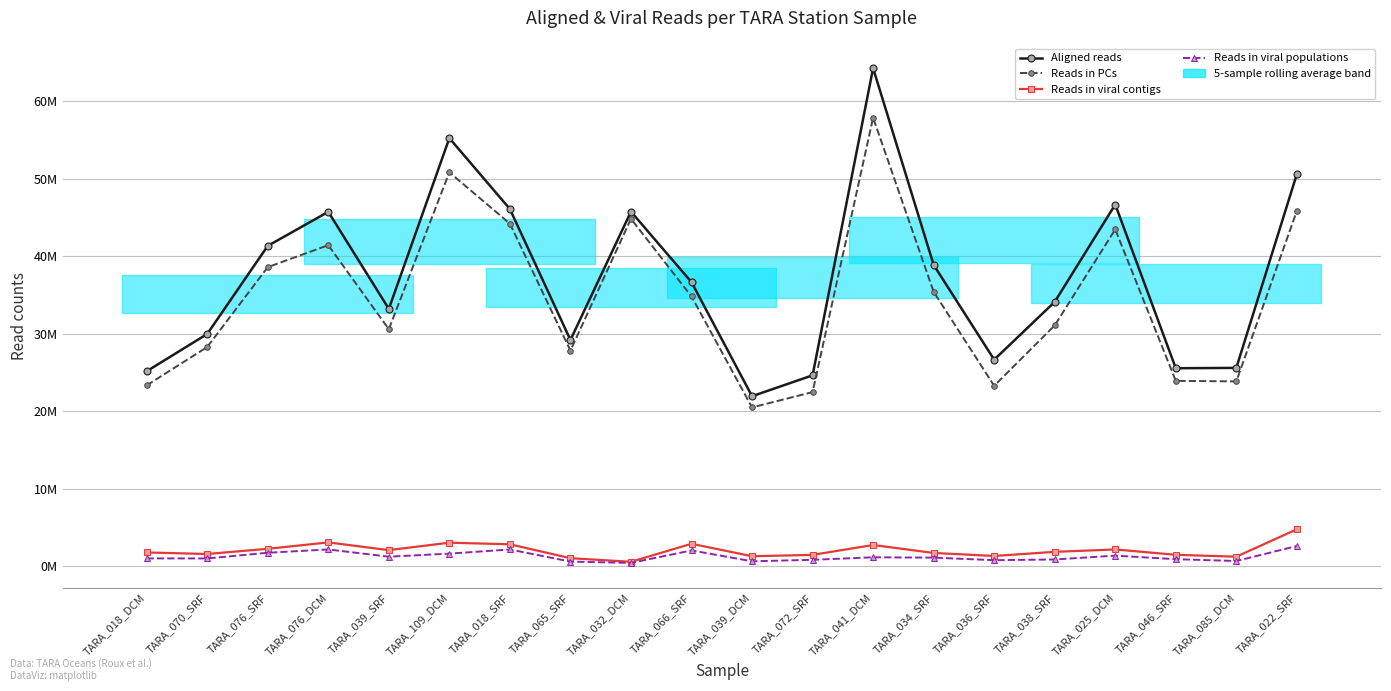

At how many categories does at least one series exceed 16744208?

20